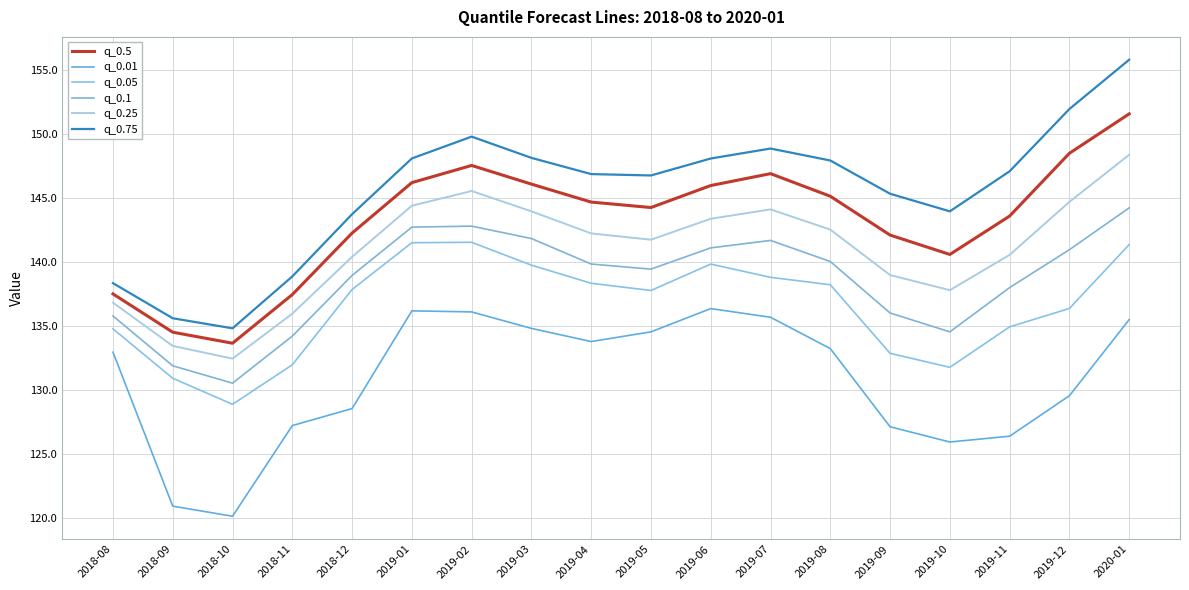

Between 2019-08 and 2020-01, which series saw the biggest shift?

q_0.75